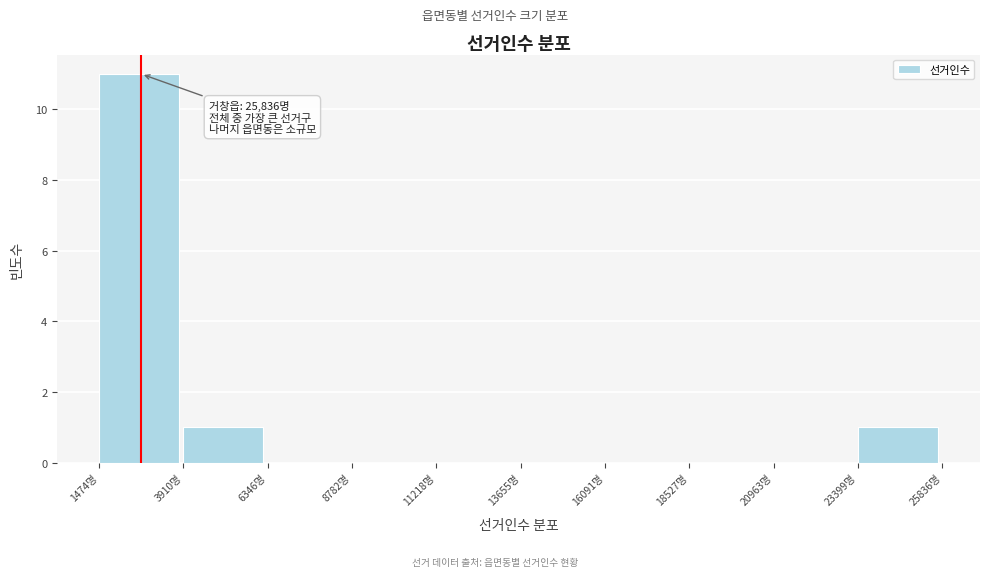

Which range on the x-axis has the tallest bar?

1500 to 4000